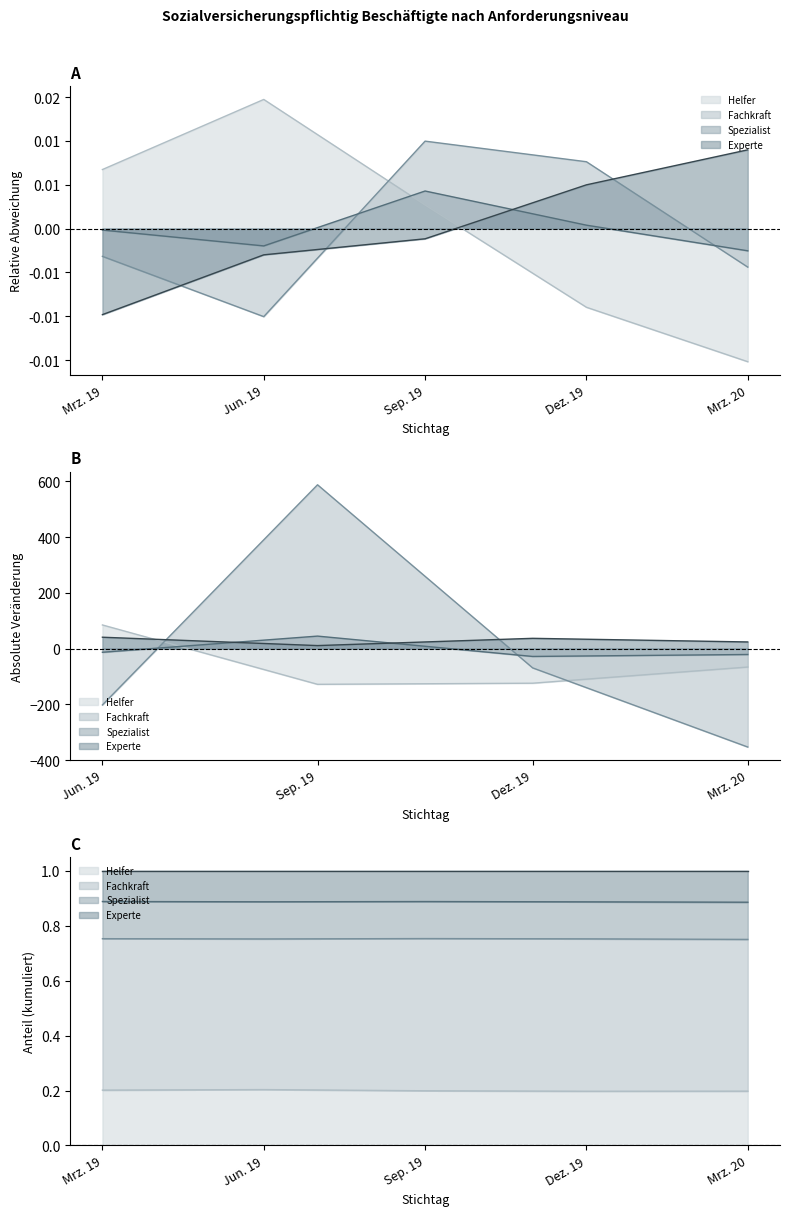

At Dez. 19, list the series in order from largest to smallest.

Fachkraft, Experte, Spezialist, Helfer